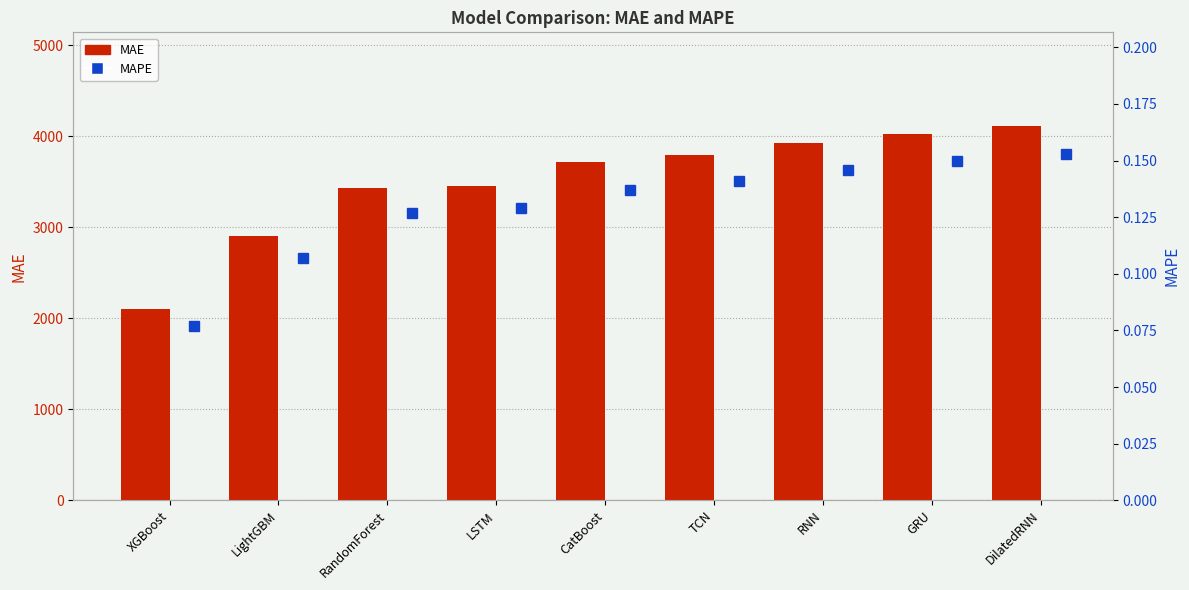

Count the number of data series in this chart.

2